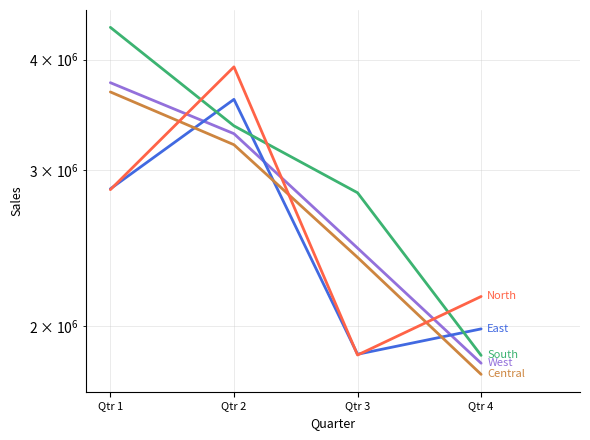

What is the sum of the South values at Qtr 2 and Qtr 3?

6194967